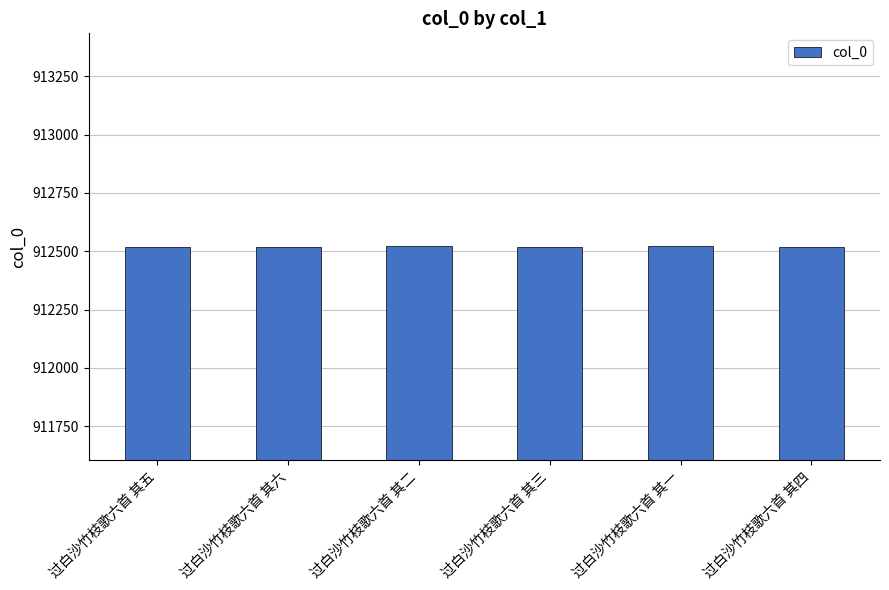

What is the maximum value shown in the chart?

912522